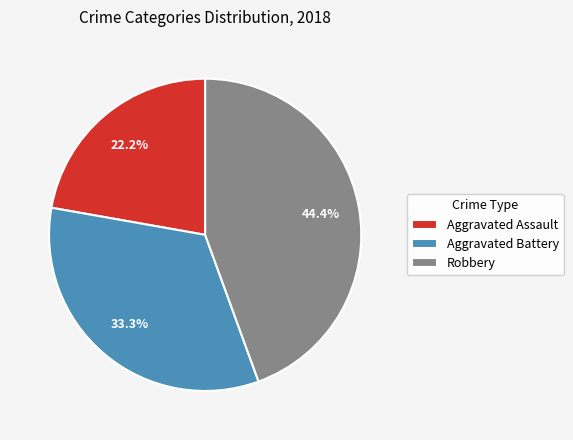

Between Aggravated Assault and Robbery, which is larger?

Robbery